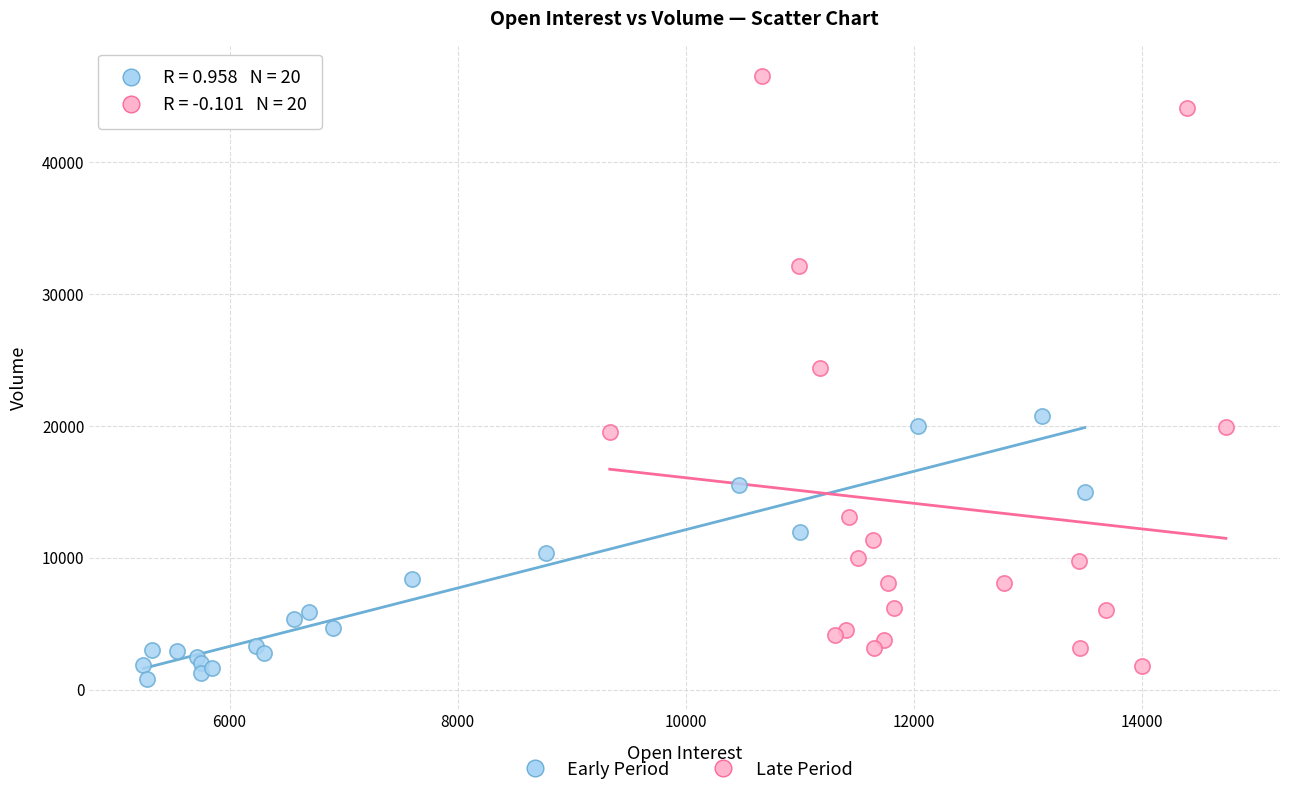

Which series has the widest spread of Y values?

Late Period